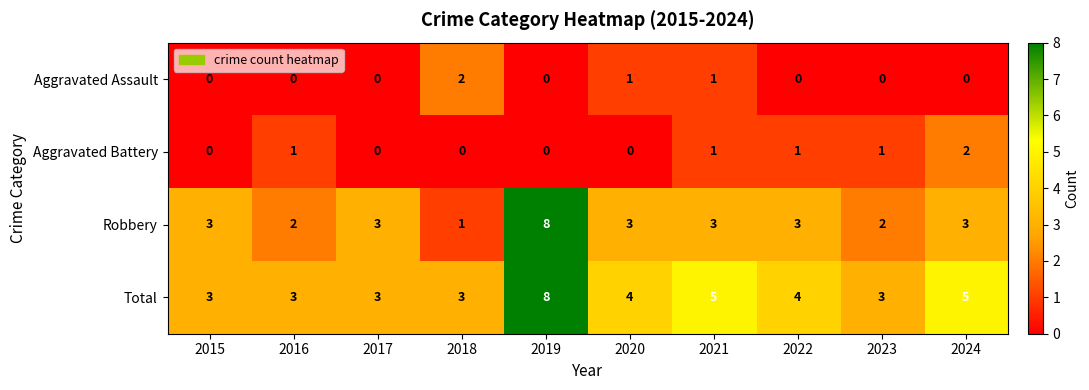

What is the difference between the highest and lowest values at 2017?

3